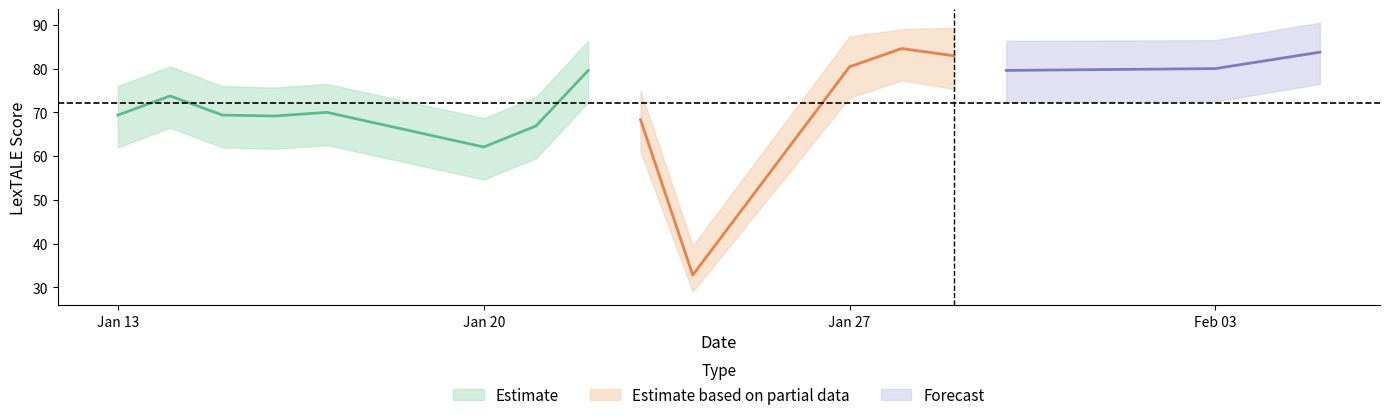

What is the value of the LexTALE Score Upper point at the 21st from the left?

69.0